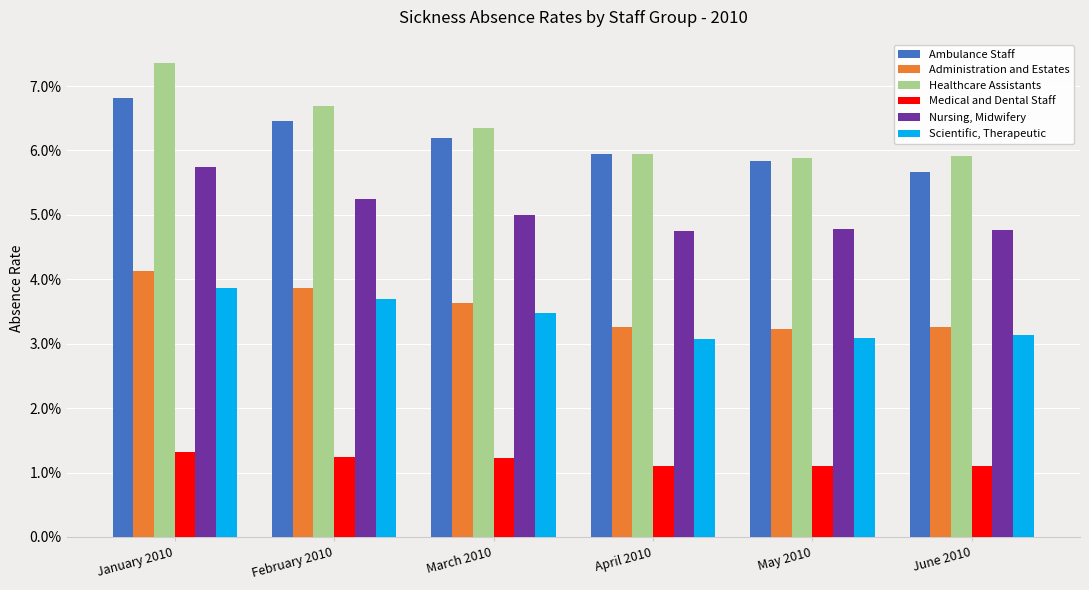

Are the bars horizontal?

No